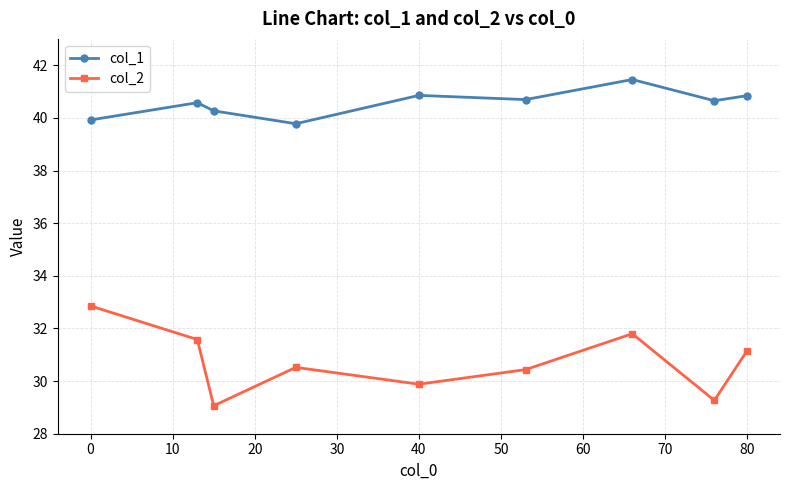

At how many categories does at least one series exceed 37?

9